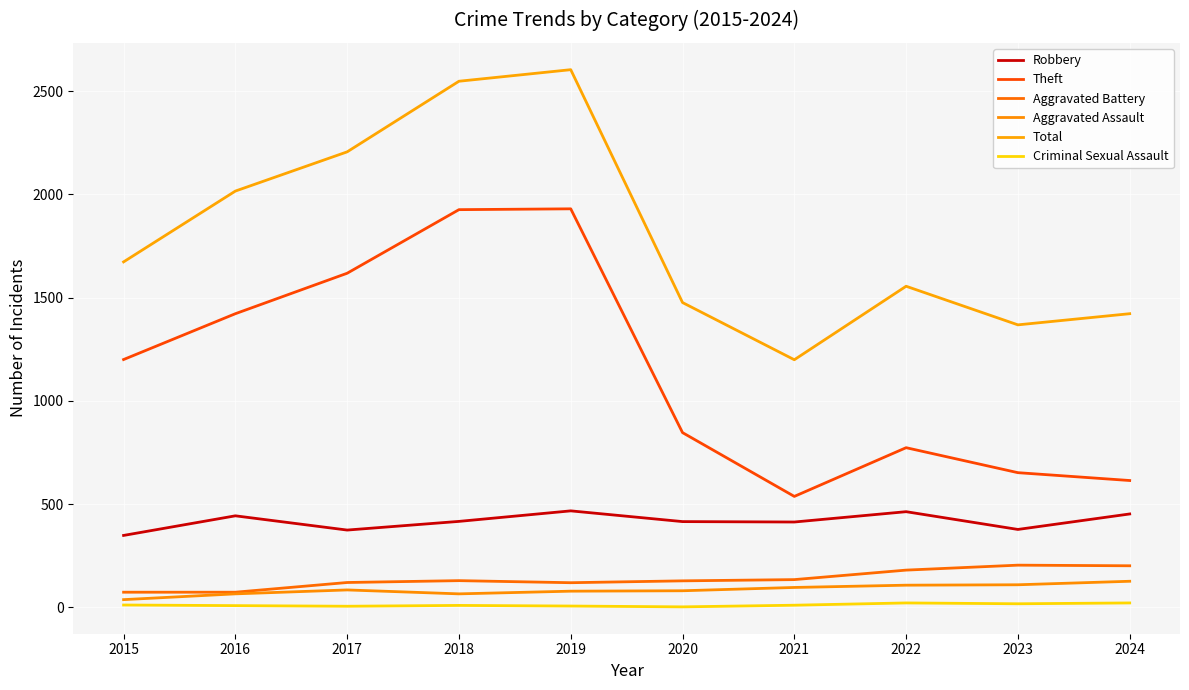

Between 2020 and 2021, which is larger?

2020